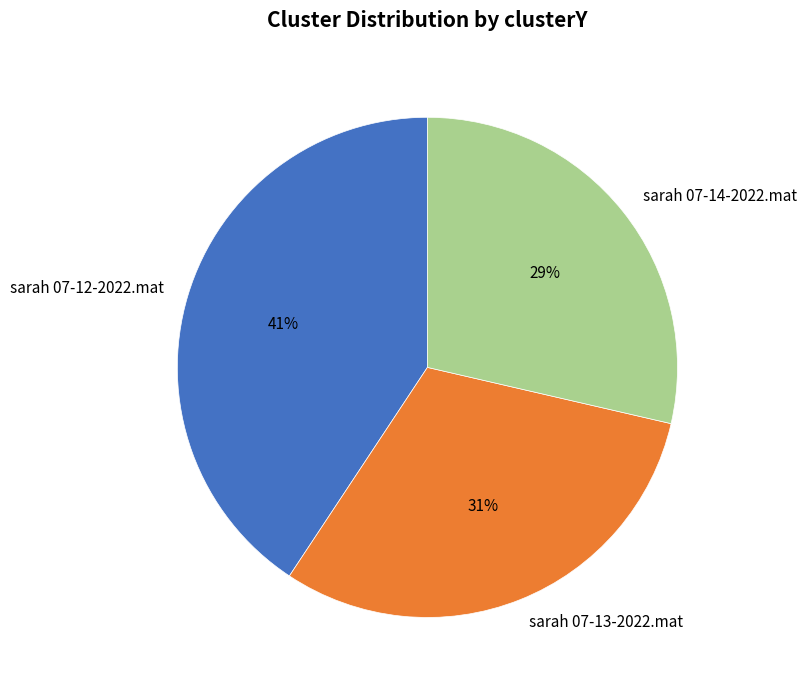

To the nearest percent, what is the difference between the largest and smallest slice percentages?

12%